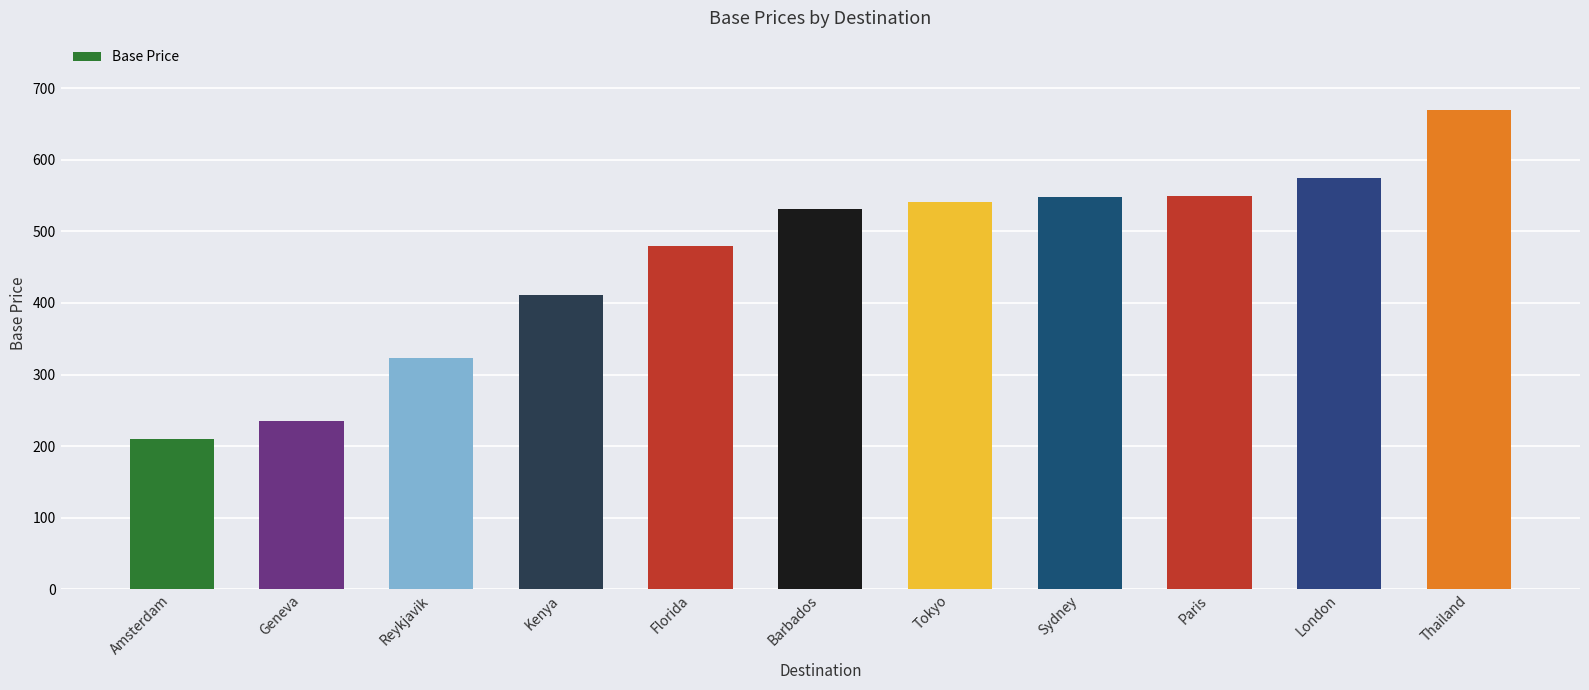

Which category has the highest value across all series?

Thailand